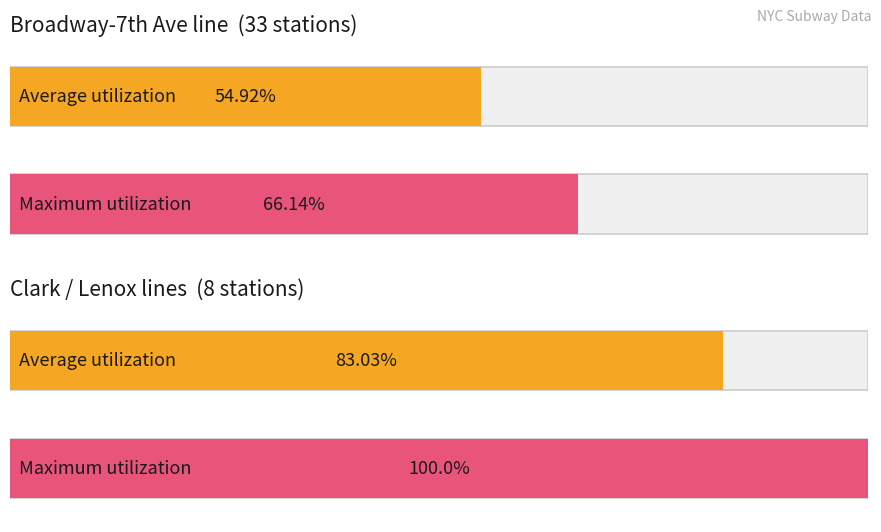

What are all the series names shown in the legend?

Average utilization, Maximum utilization